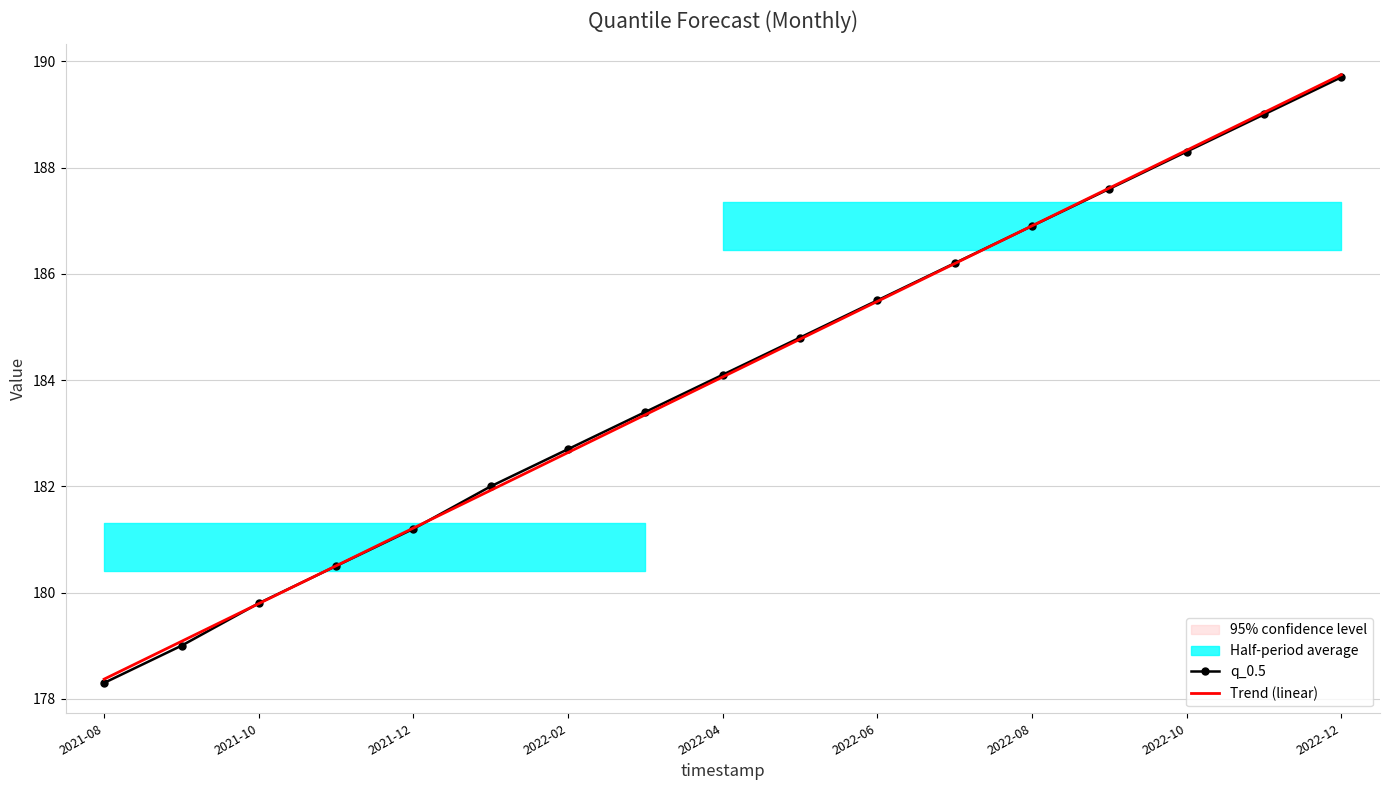

What is the sum of all Trend (linear) values?

3129.0